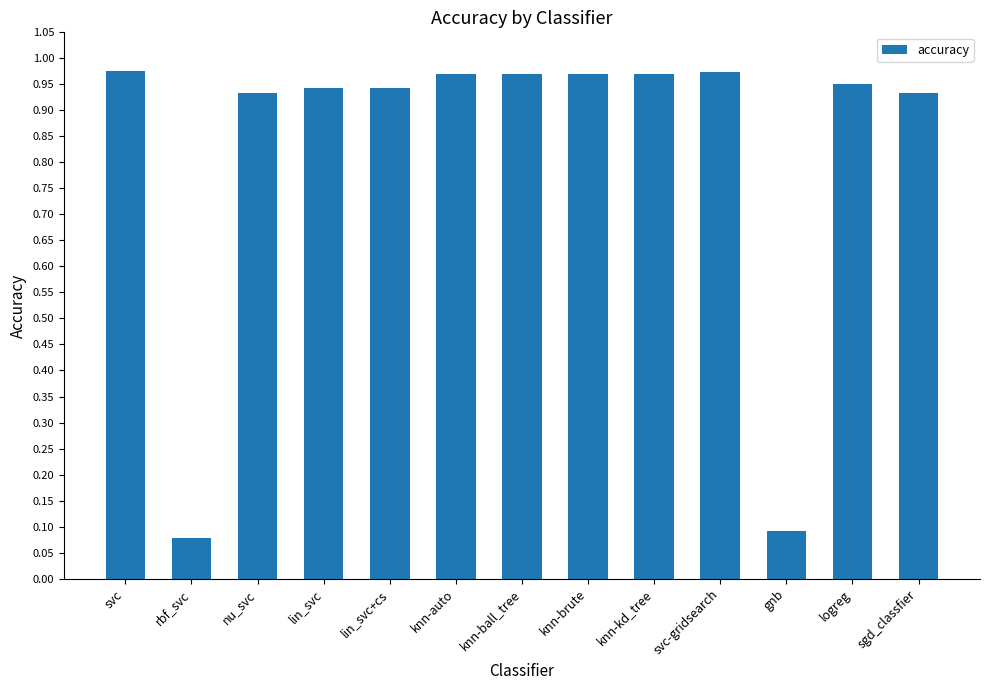

True or false: the data shows 0.6 at lin_svc+cs.

False